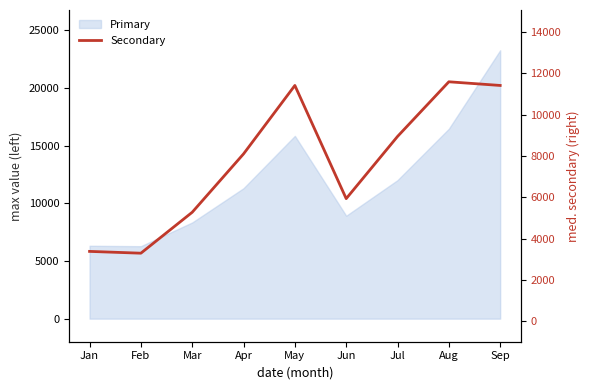

What is the smallest value displayed?

3288.8